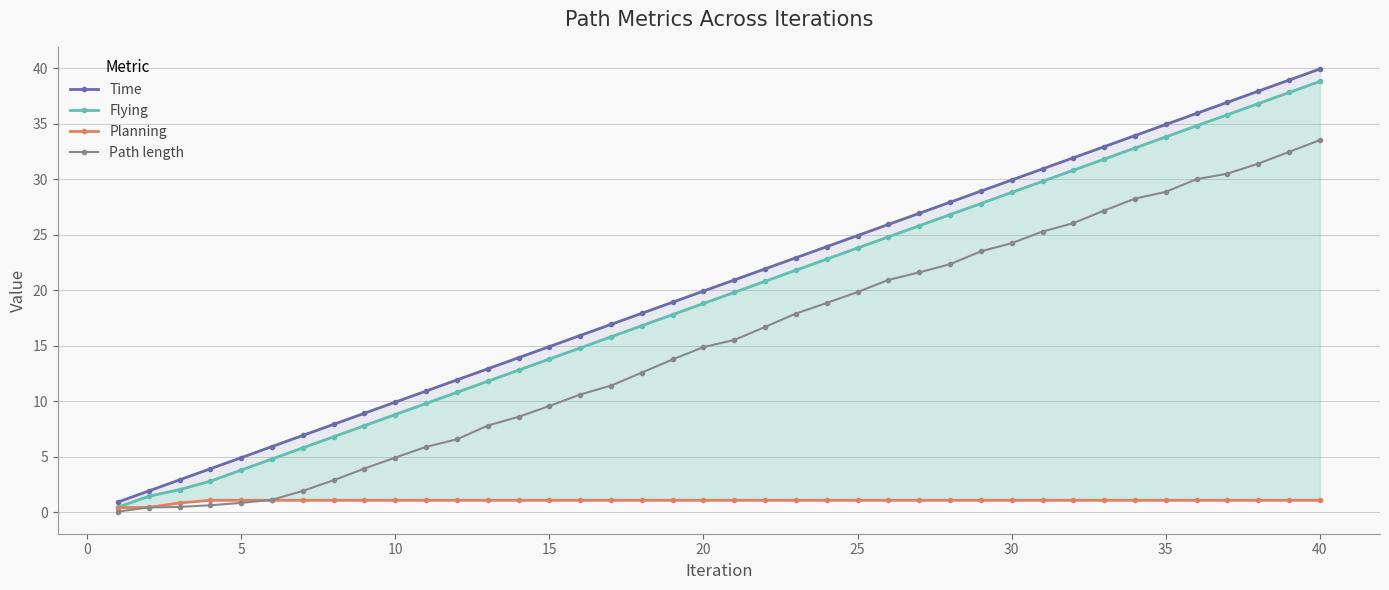

Is the value of Flying at 30 greater than the value of Time at 21?

No